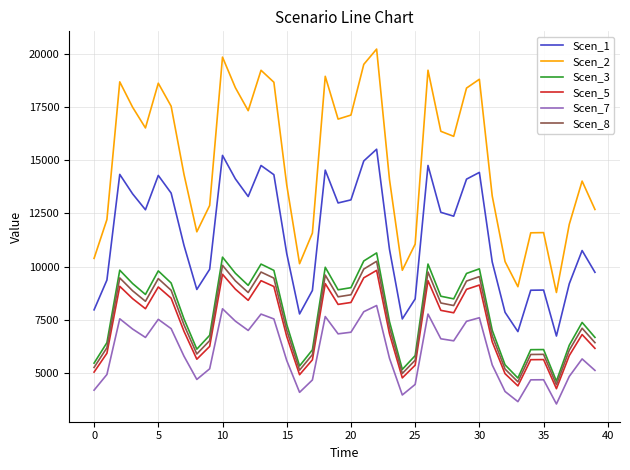

What is the greatest value displayed?

20217.2